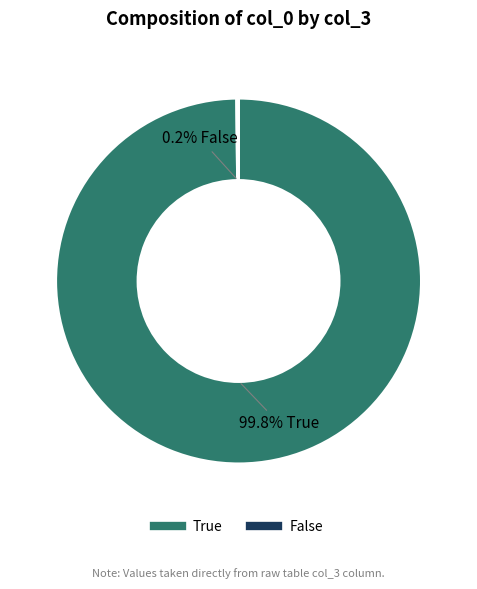

What percentage is NOT represented by True?

0.2%